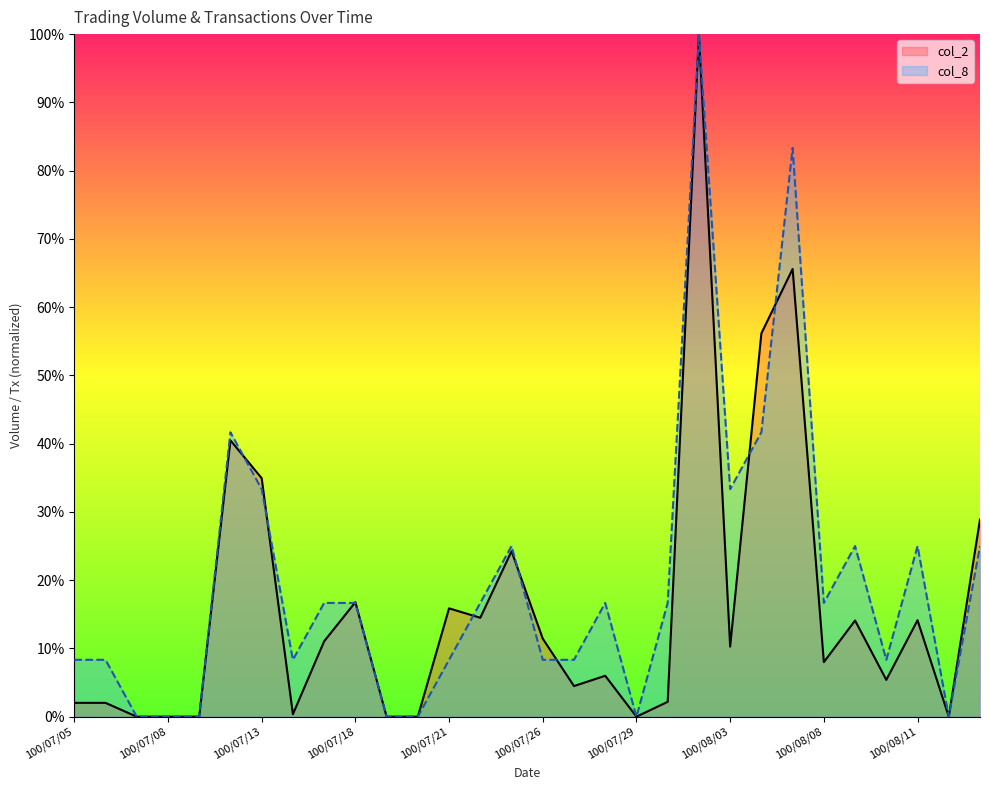

Rank the series by their average value, from lowest to highest.

col_2, col_8